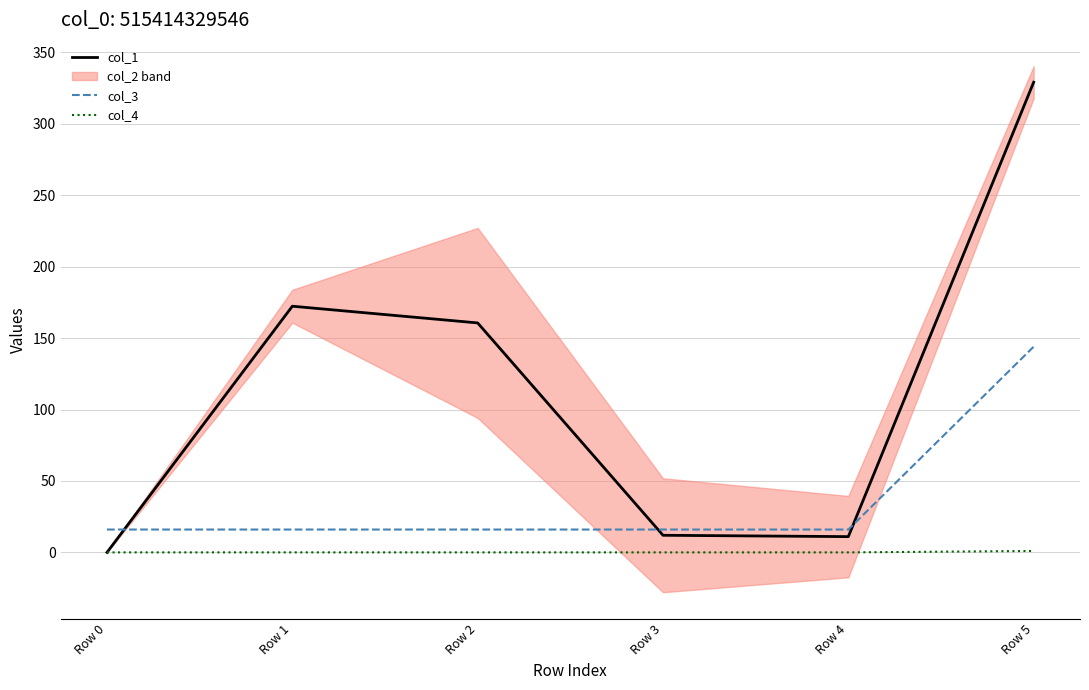

Is this an area chart (filled region under the line)?

No